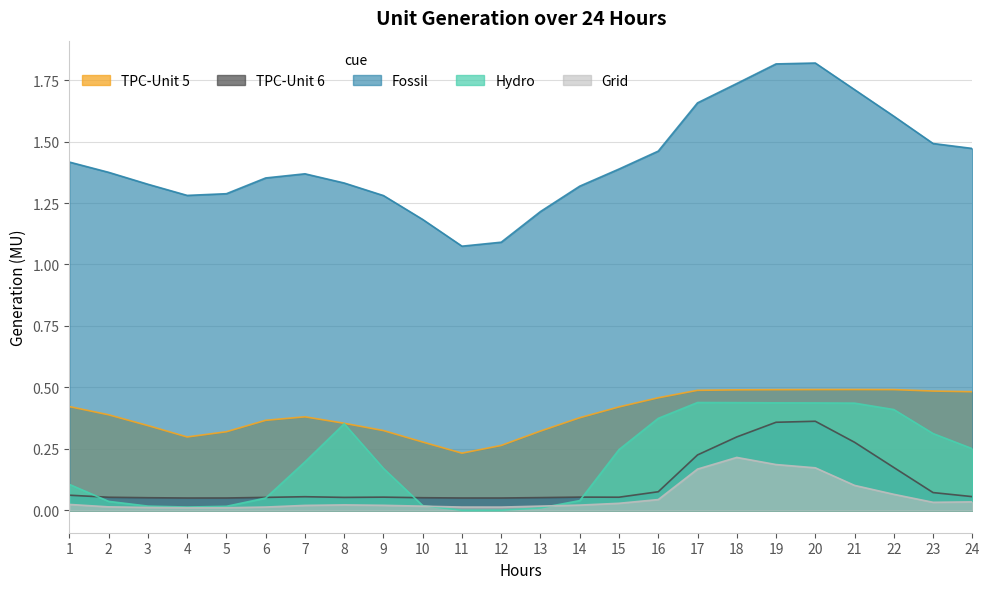

How many data points does each series have?

24